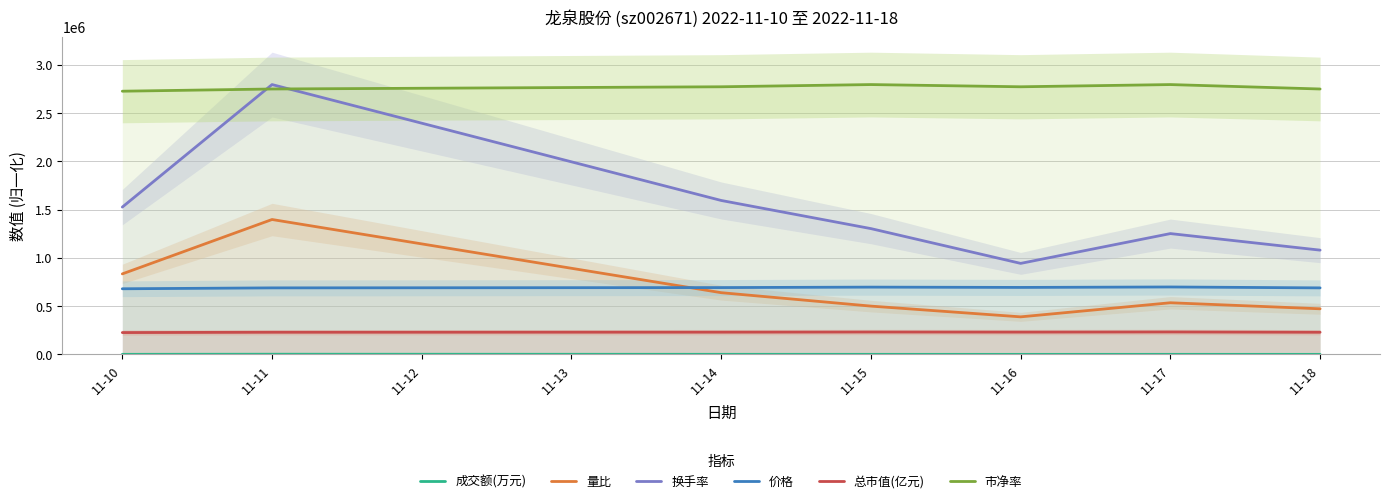

Which series has the largest total across all categories?

市净率